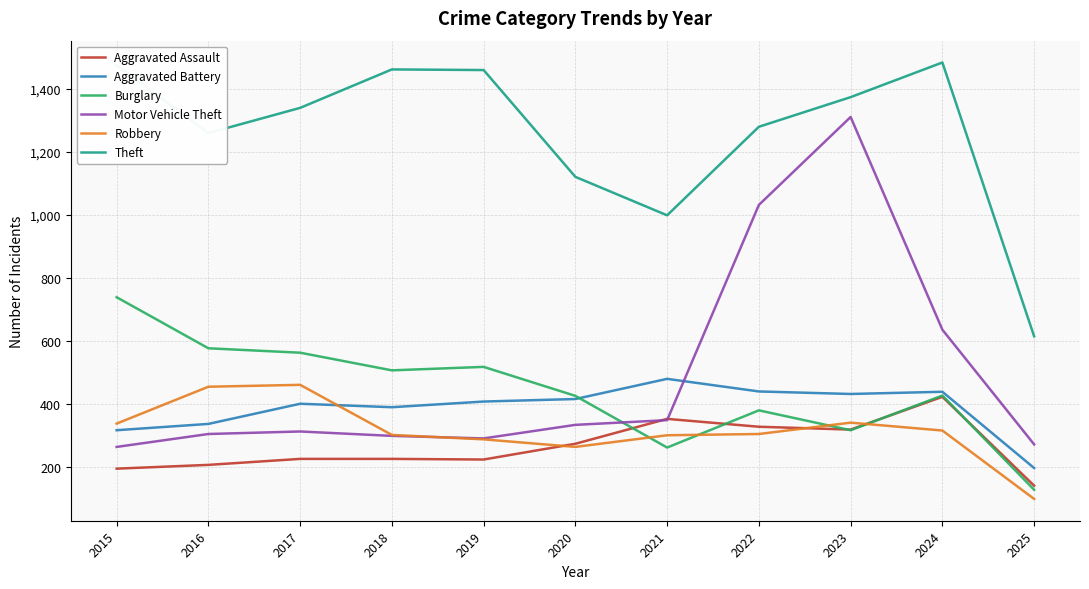

The Motor Vehicle Theft series shows 242 at 2021. True or false?

False